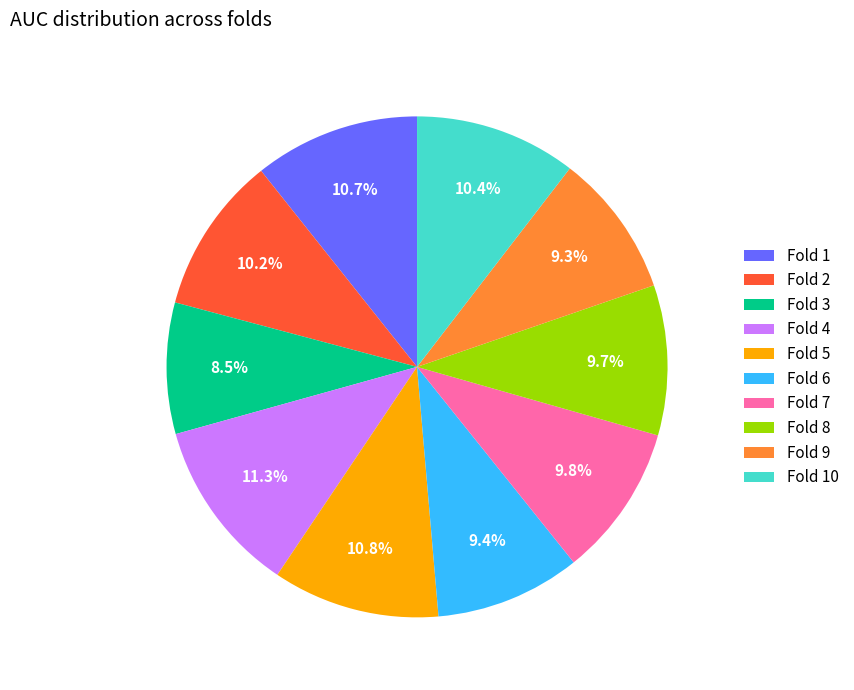

Which has a higher value, Fold 1 or Fold 4?

Fold 4